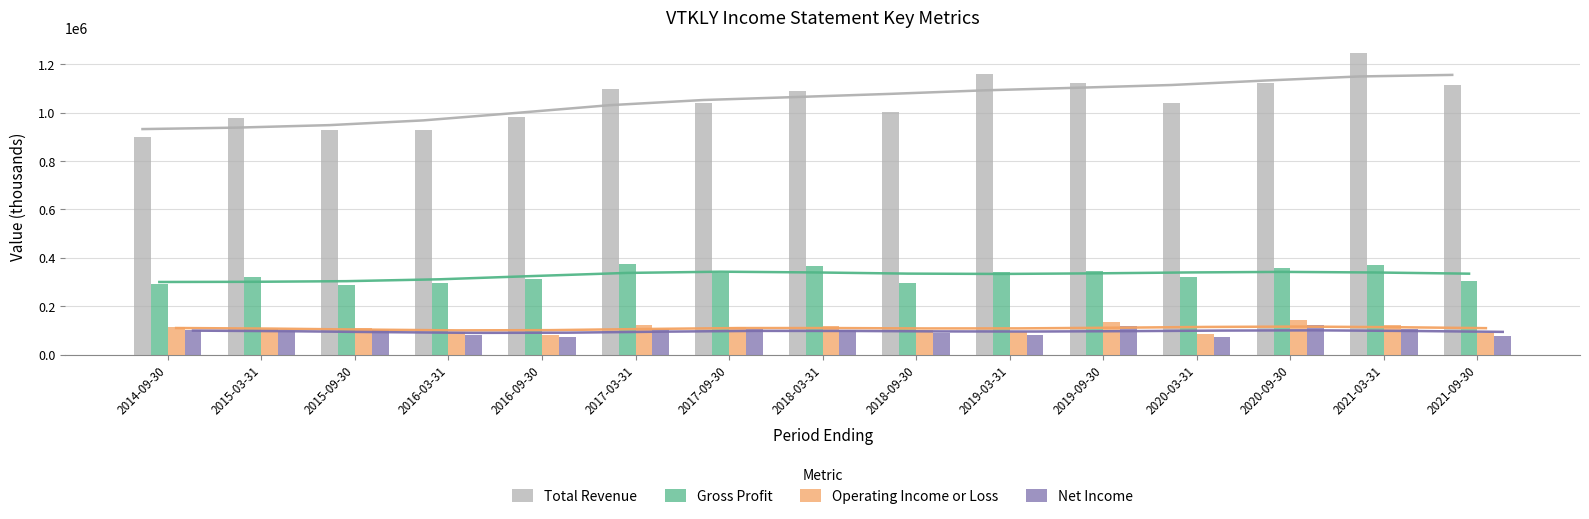

What is the smallest value displayed?

71400